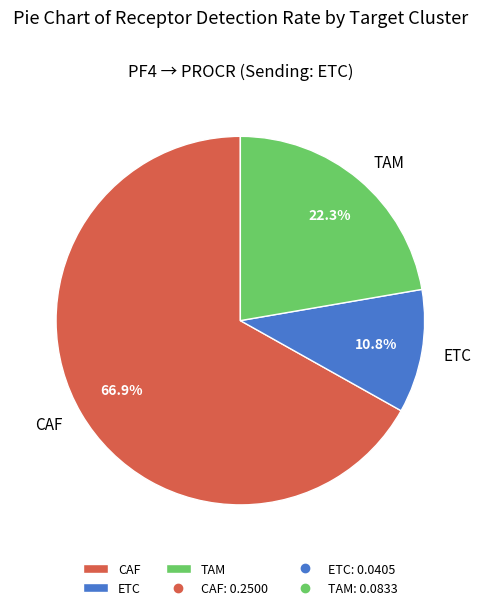

Is there a majority slice in this chart?

Yes